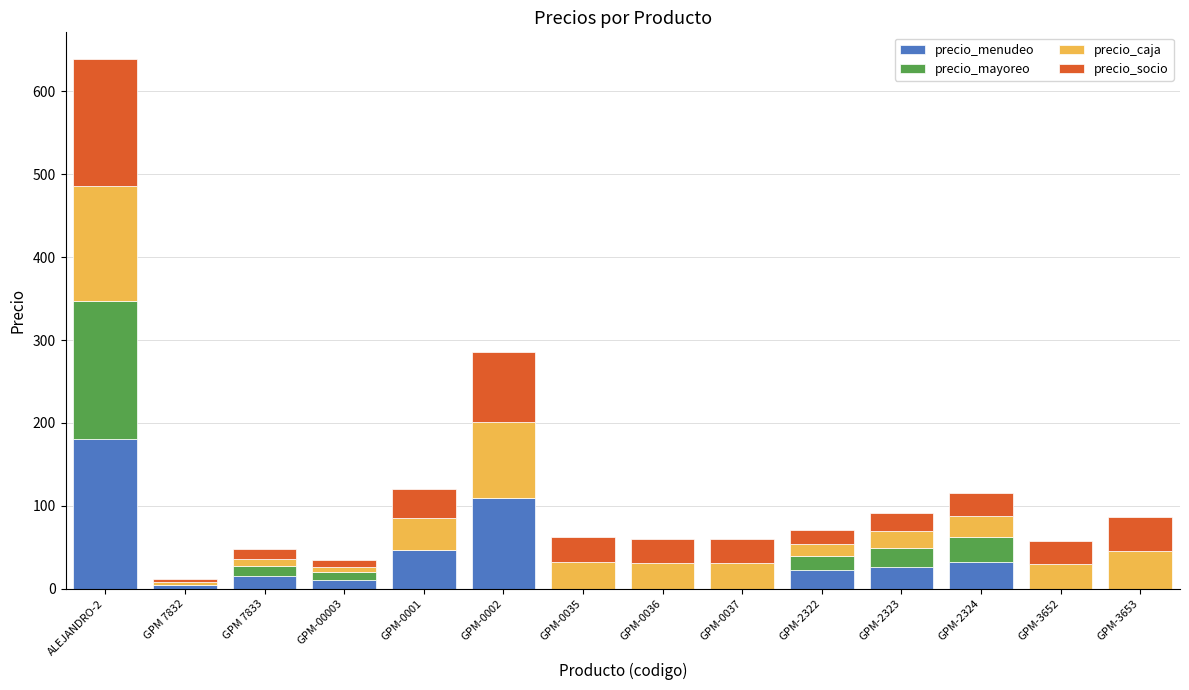

Which category has the highest value in the precio_menudeo series?

ALEJANDRO-2